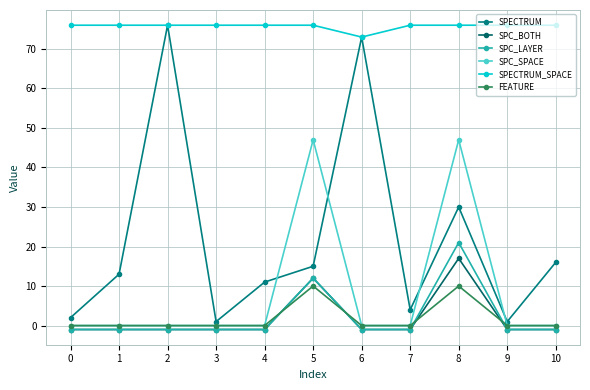

True or false: SPECTRUM and FEATURE intersect in this chart.

False